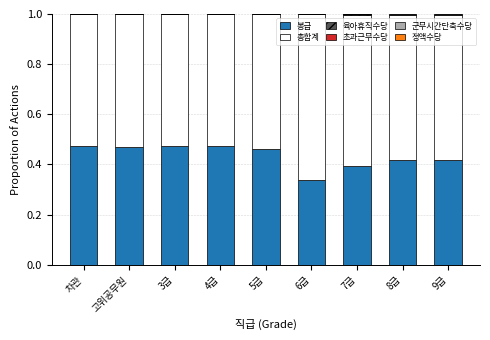

How many categories are shown in the chart?

9